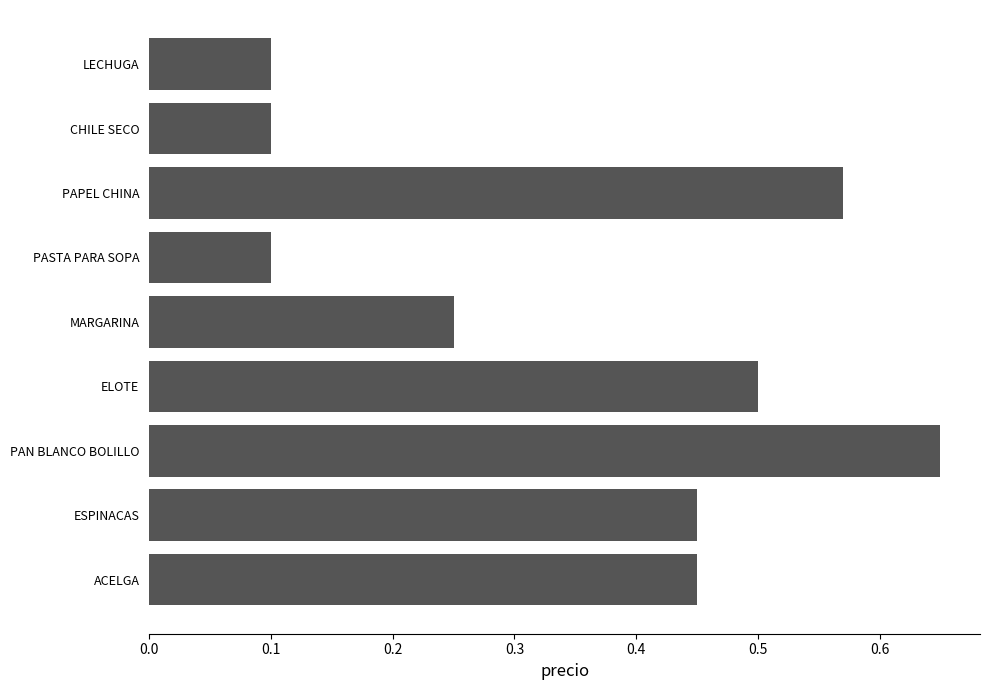

How many bars are there in total?

9